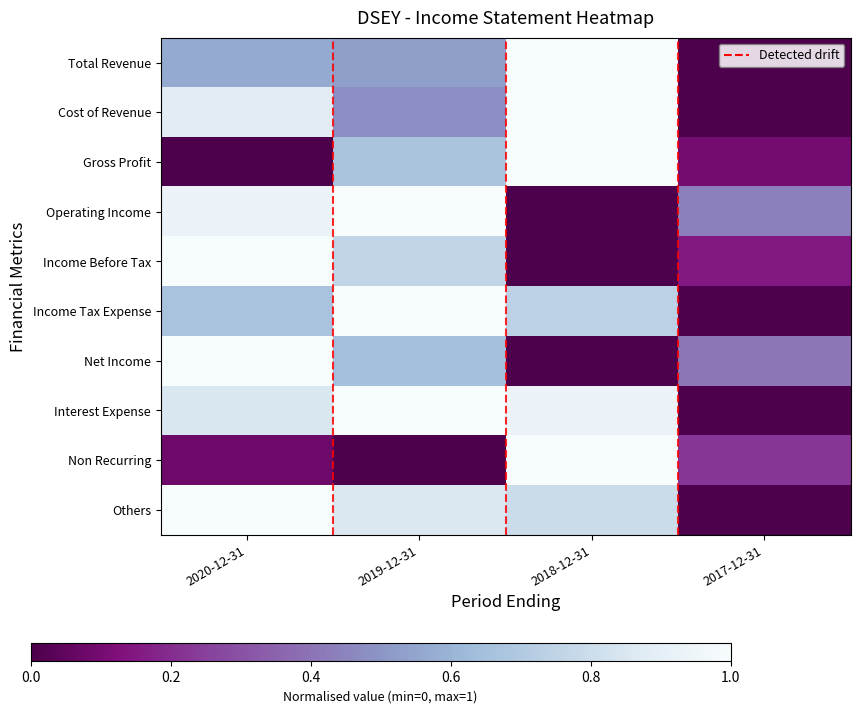

Reading right to left, what are all the values shown in this chart?

Total Revenue: 2017-12-31=0.0	2018-12-31=1.0	2019-12-31=0.5	2020-12-31=0.6
Cost of Revenue: 2017-12-31=0.0	2018-12-31=1.0	2019-12-31=0.5	2020-12-31=0.9
Gross Profit: 2017-12-31=0.1	2018-12-31=1.0	2019-12-31=0.7	2020-12-31=0.0
Operating Income: 2017-12-31=0.4	2018-12-31=0.0	2019-12-31=1.0	2020-12-31=0.9
Income Before Tax: 2017-12-31=0.2	2018-12-31=0.0	2019-12-31=0.8	2020-12-31=1.0
Income Tax Expense: 2017-12-31=0.0	2018-12-31=0.7	2019-12-31=1.0	2020-12-31=0.7
Net Income: 2017-12-31=0.4	2018-12-31=0.0	2019-12-31=0.6	2020-12-31=1.0
Interest Expense: 2017-12-31=0.0	2018-12-31=0.9	2019-12-31=1.0	2020-12-31=0.9
Non Recurring: 2017-12-31=0.2	2018-12-31=1.0	2019-12-31=0.0	2020-12-31=0.1
Others: 2017-12-31=0.0	2018-12-31=0.8	2019-12-31=0.9	2020-12-31=1.0